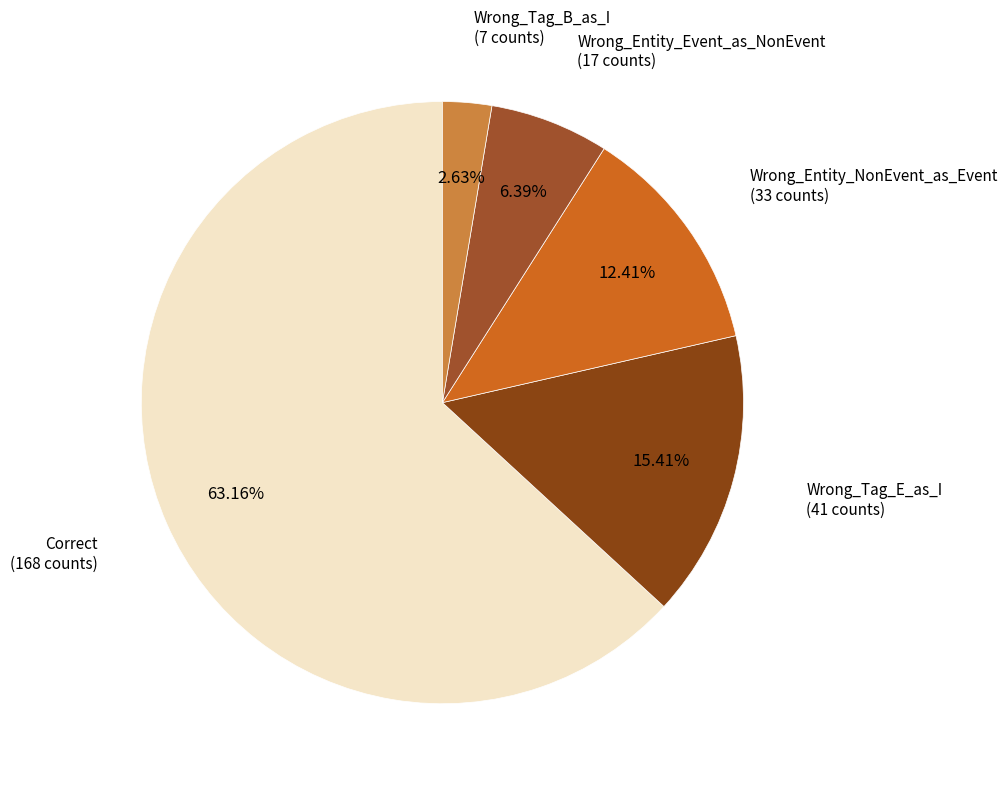

Is there a majority slice in this chart?

Yes